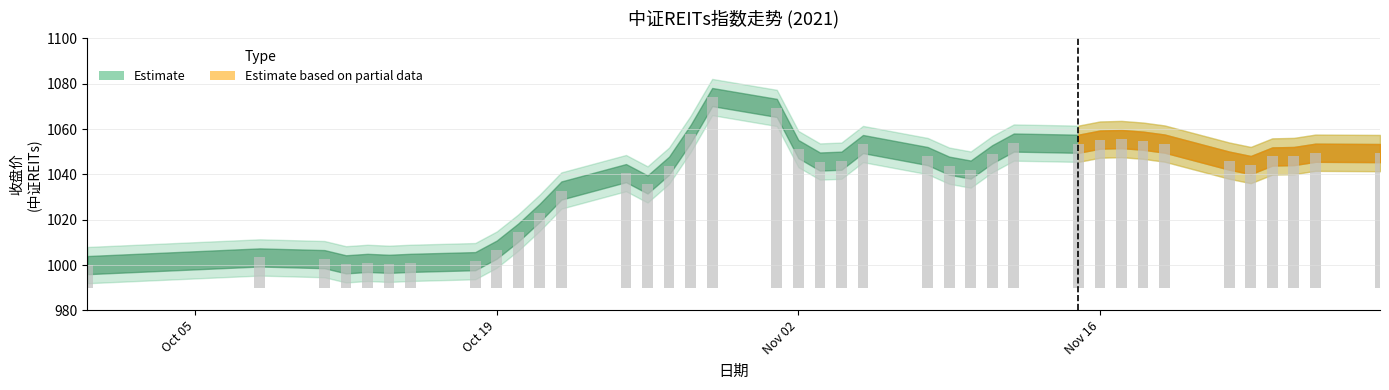

The 收盘价 series shows 225.4 at 2021-10-21. True or false?

False